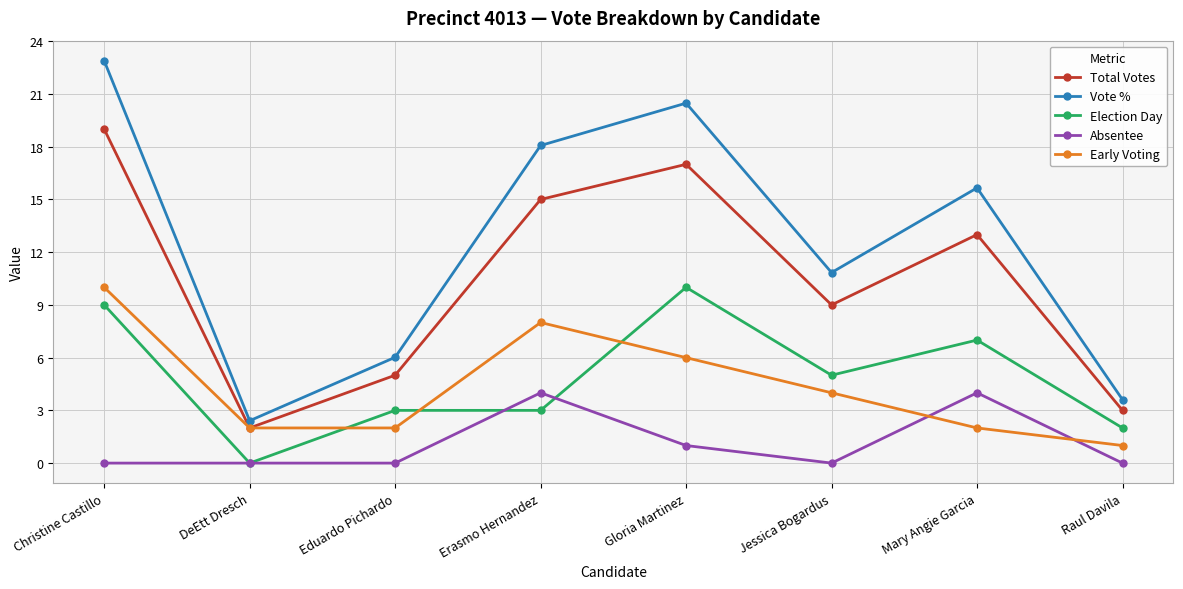

Does the chart display data point markers on the line(s)?

Yes